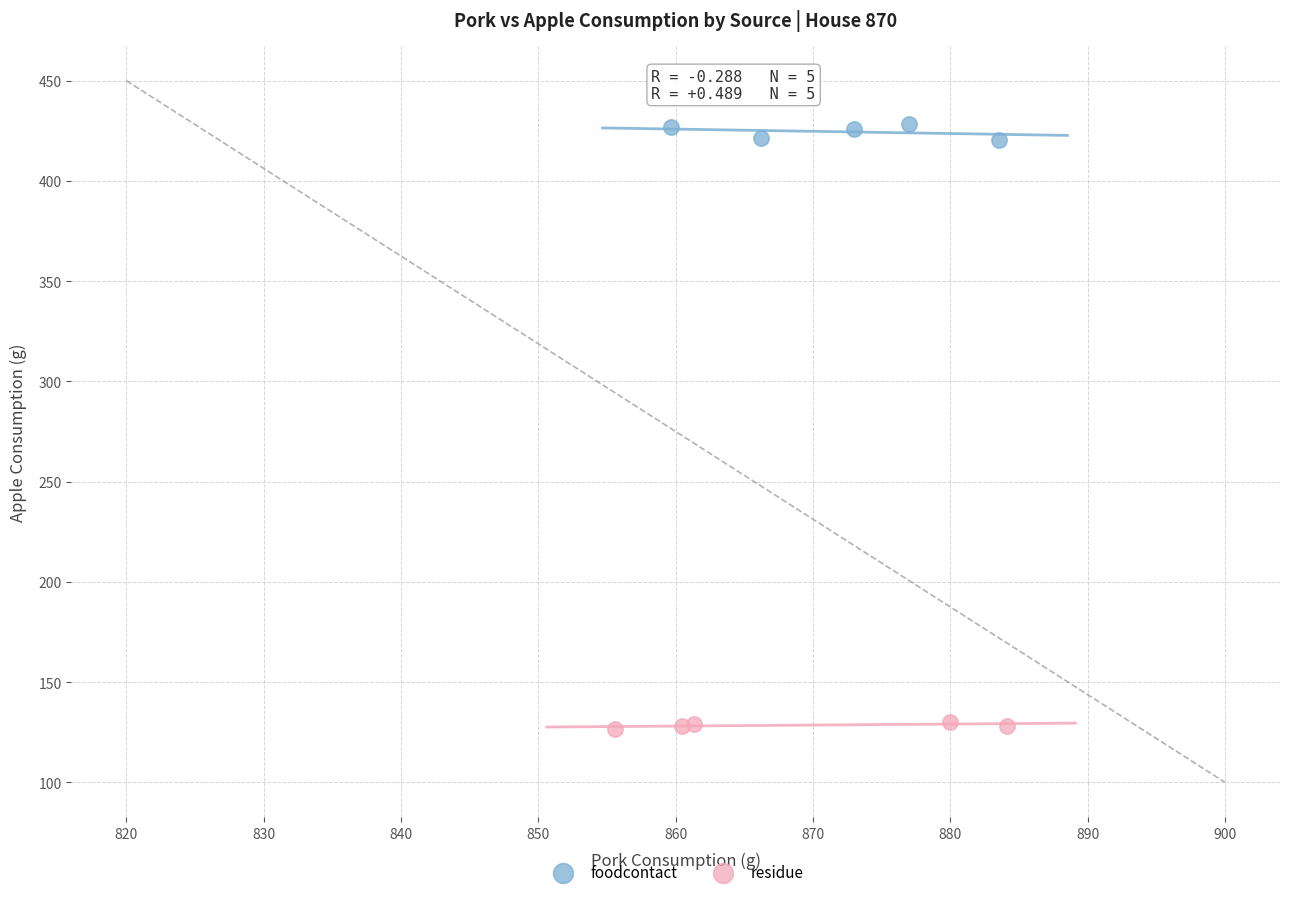

What are all the series names shown in the legend?

foodcontact, residue